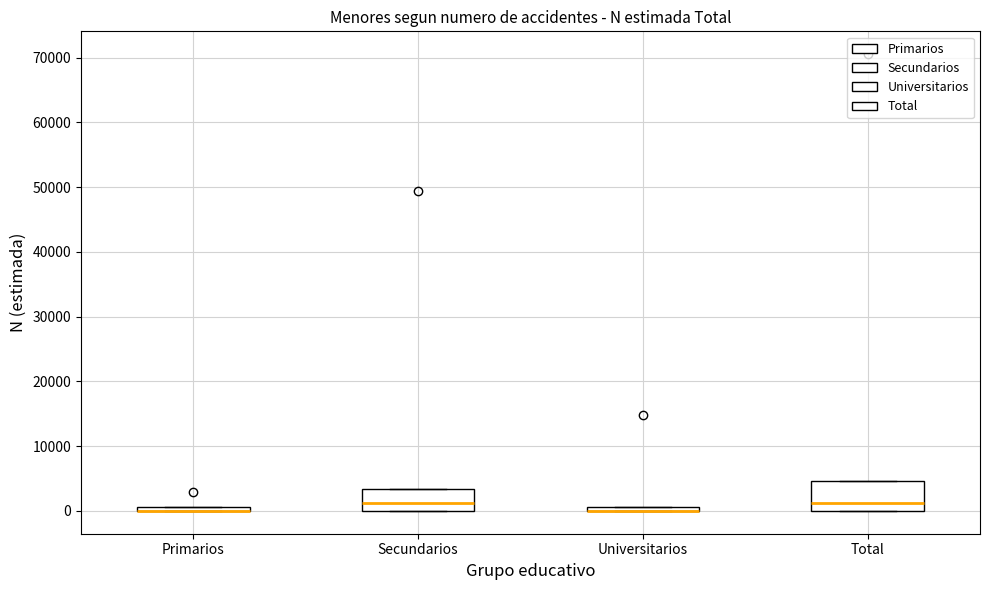

Where is the lower edge of the box for Total on the y-axis? The values are not printed on the chart, so give them approximately, as read against the axis.

0